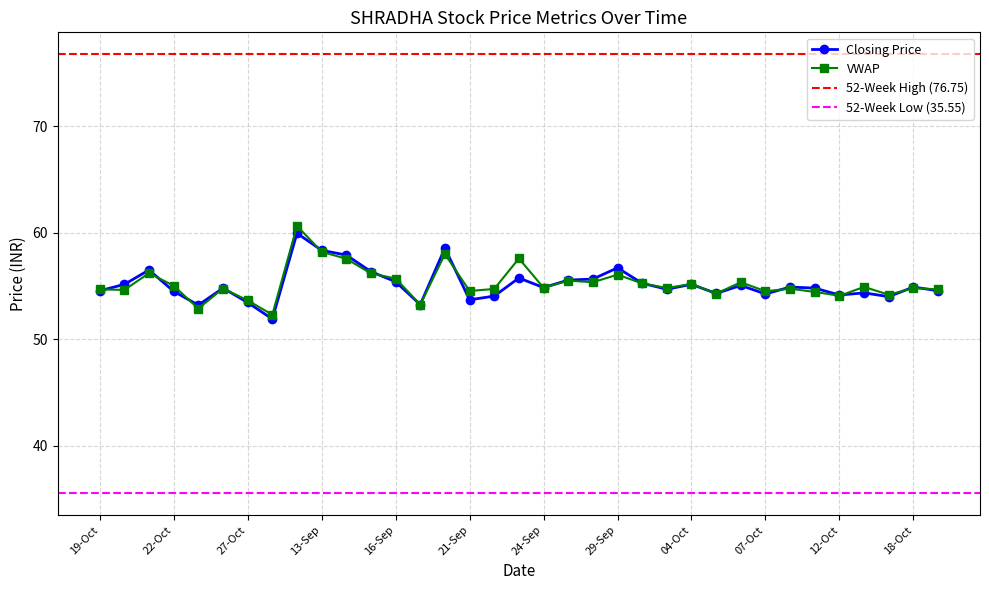

What is the highest value of the VWAP series?

60.6